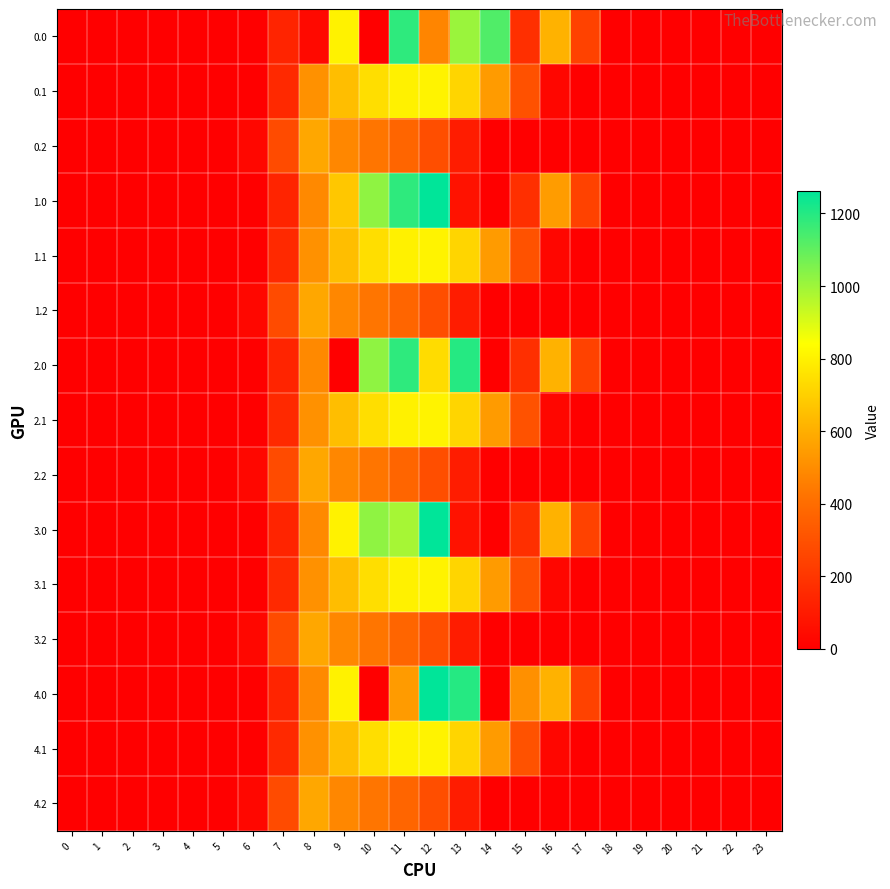

What is the total value across all series at 9?

8722.6